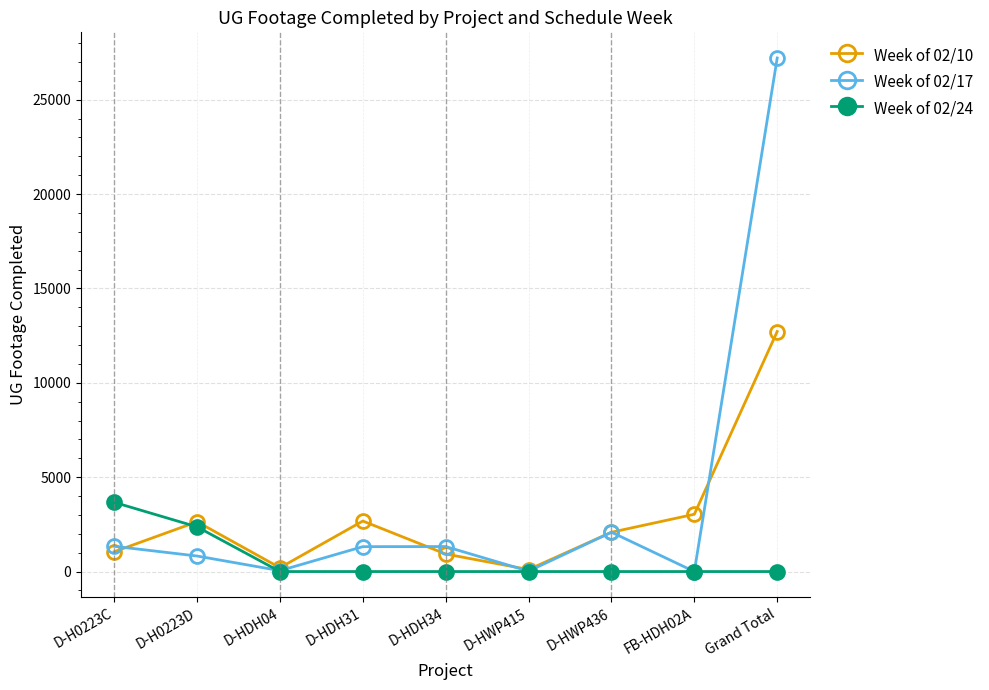

True or false: Week of 02/10 and Week of 02/17 cross at least once.

True